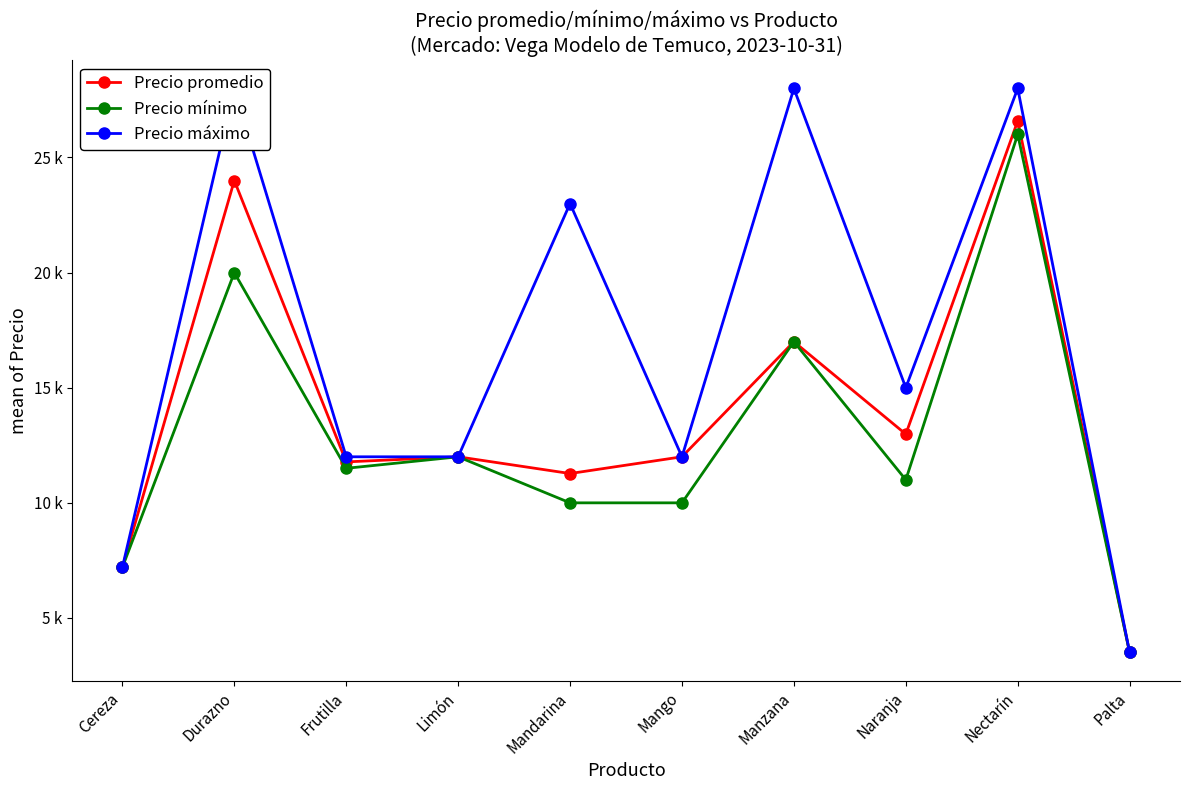

How many lines are shown in the chart?

3